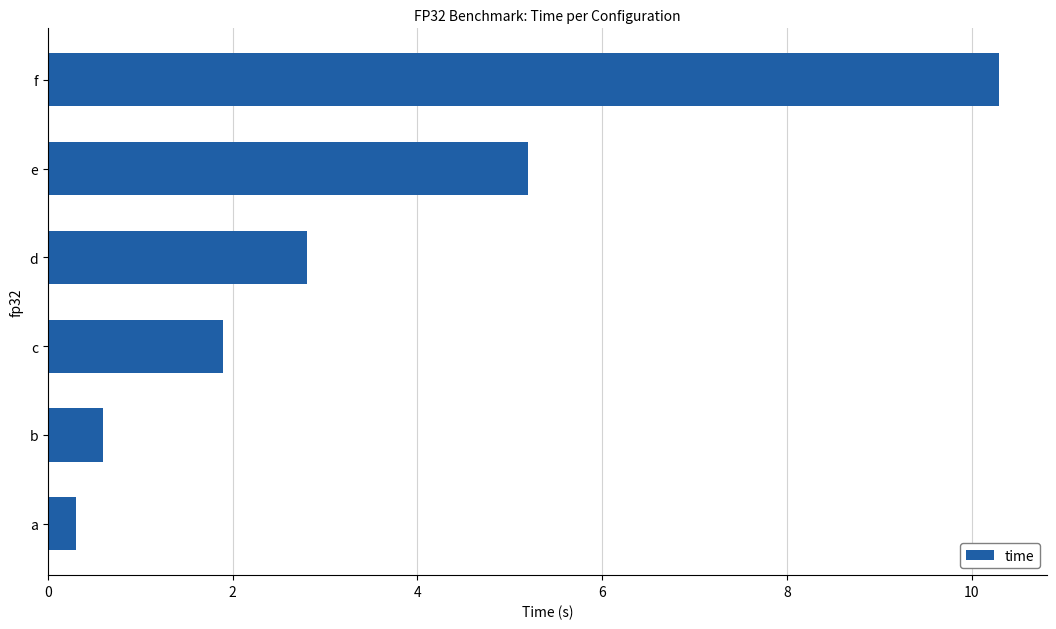

What is the change in value from b to e?

+4.6